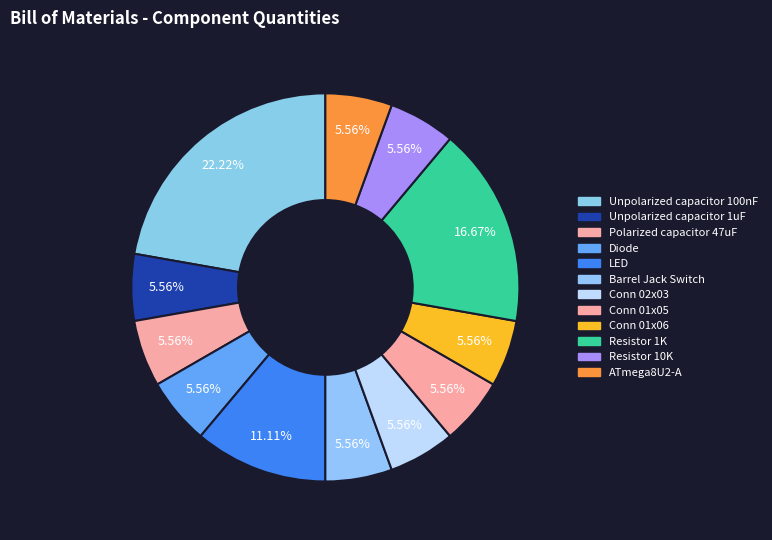

Combined, do Resistor 10K and Conn 01x05 account for over 50%?

No